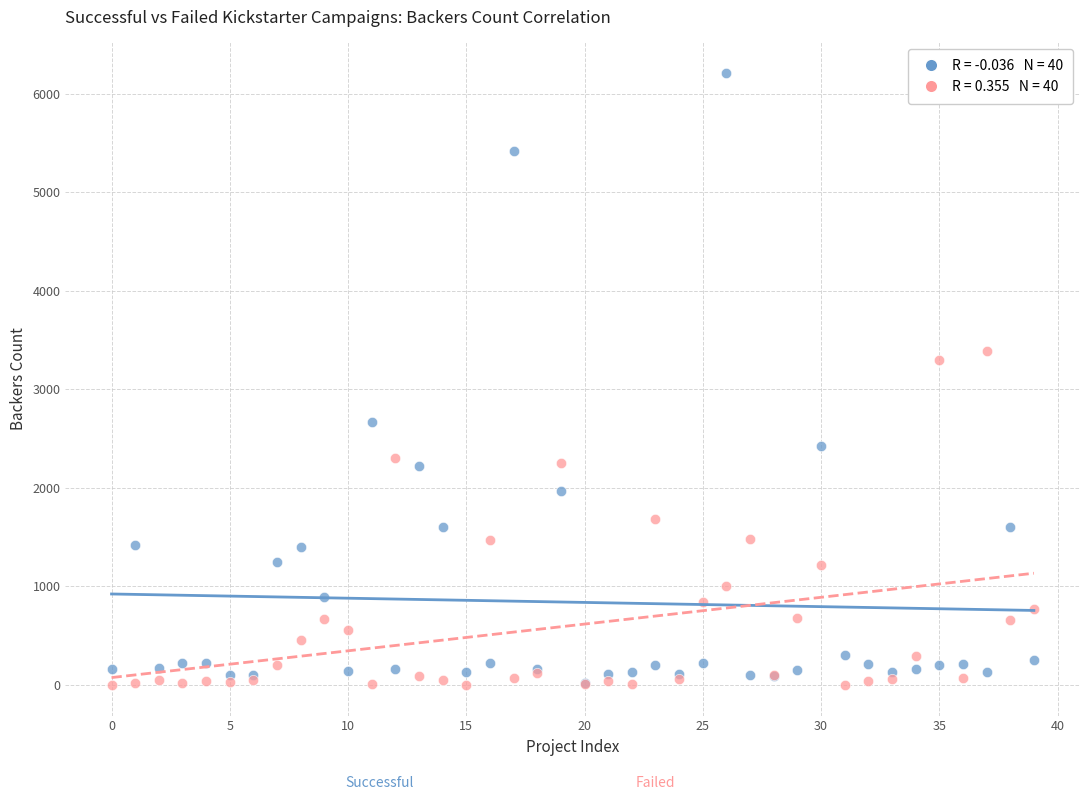

Across all series, what Y value is closest to 3106?

3304